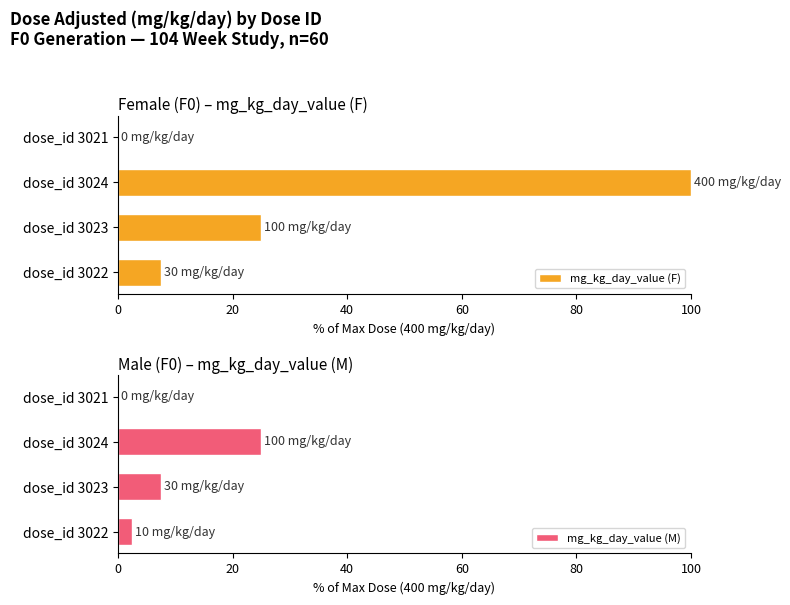

At which label is mg_kg_day_value (F) closest to 50?

dose_id 3023